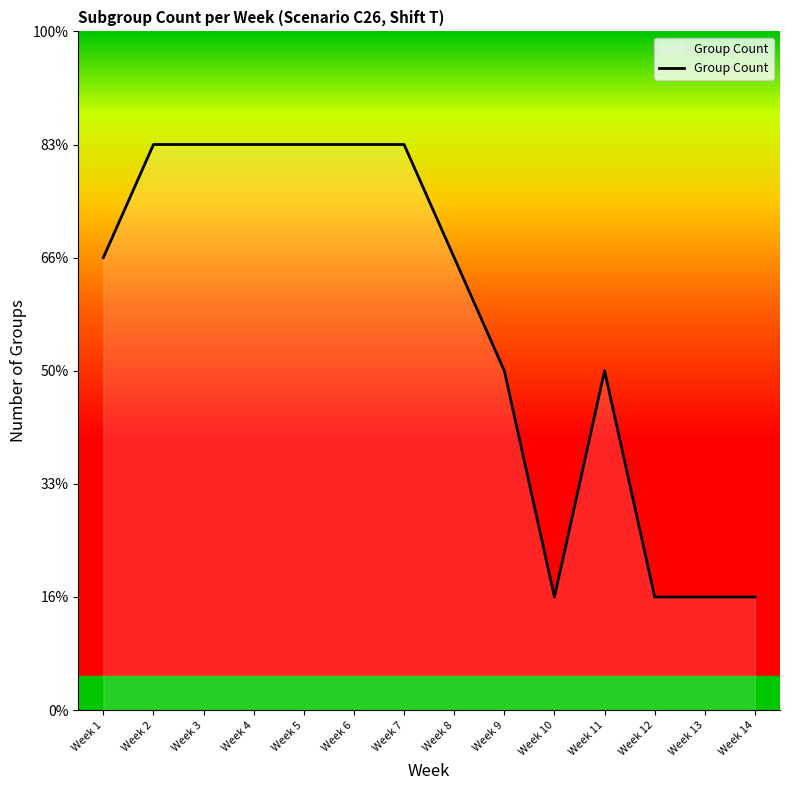

Does the chart have visible grid lines?

No